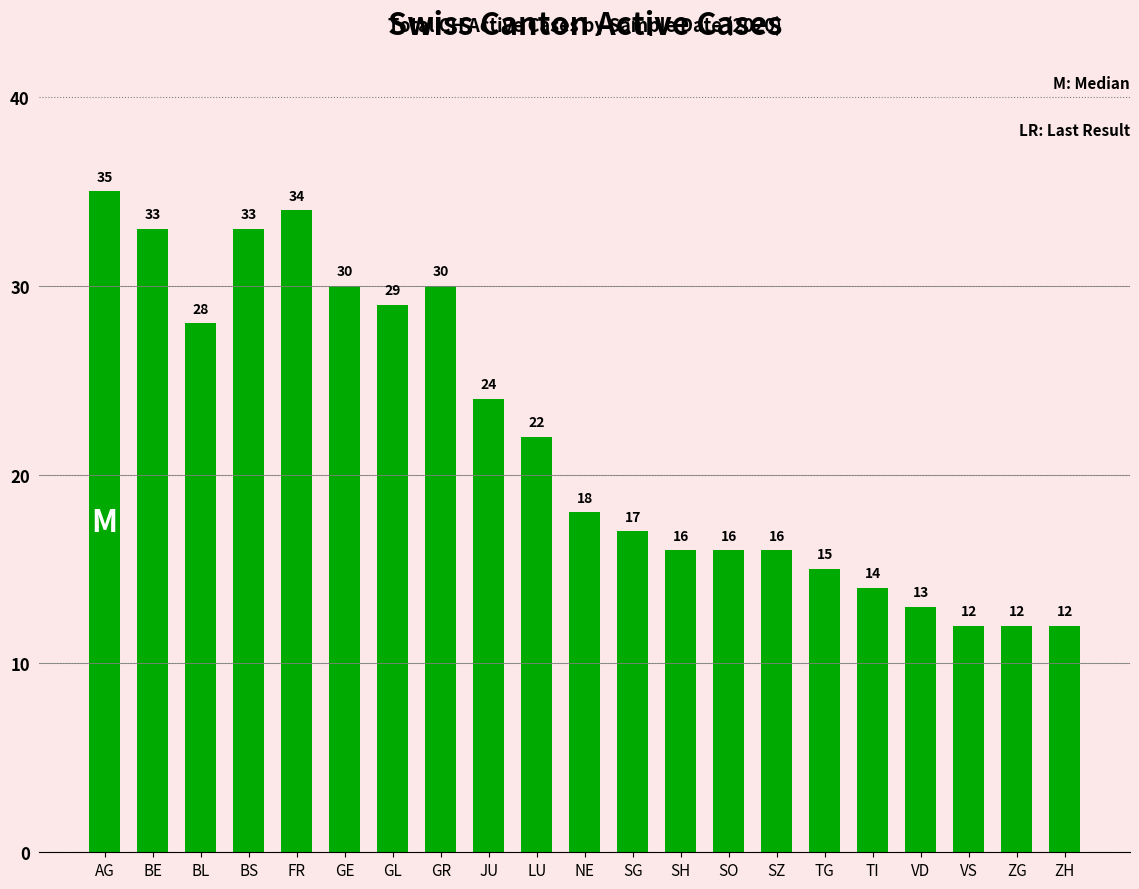

Is it true that the value at AG is 35?

True